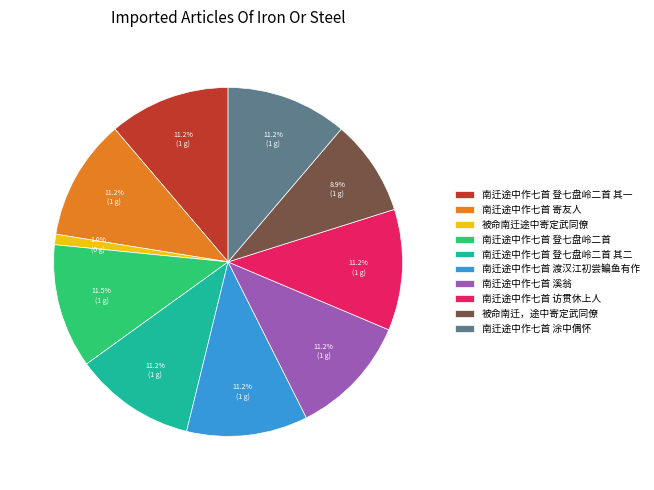

What is the ratio of the value at 被命南迁，途中寄定武同僚 to the value at 南迁途中作七首 登七盘岭二首 其一?

0.8